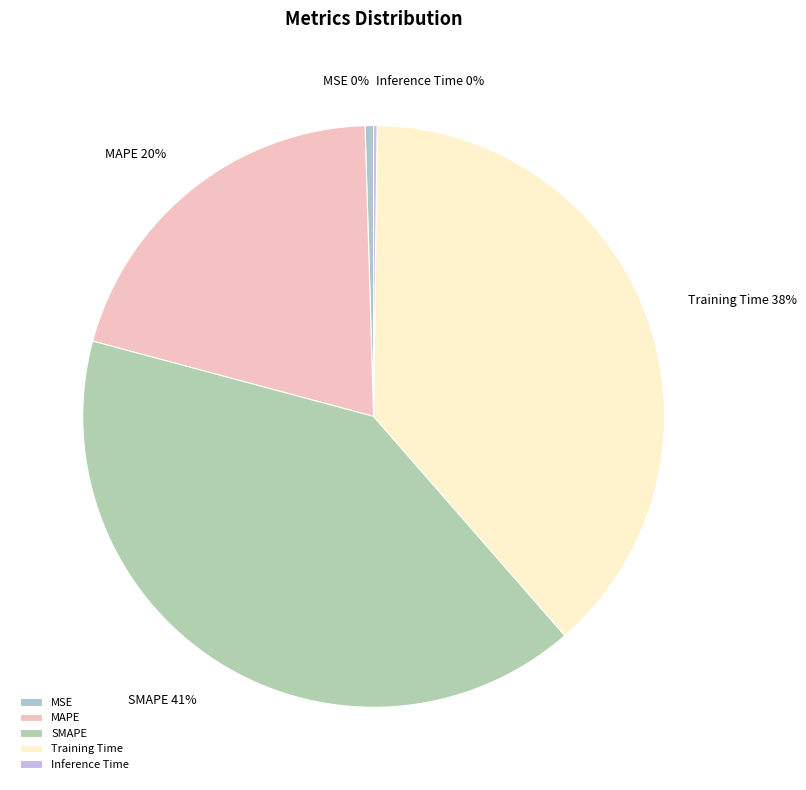

Combined, do SMAPE and Training Time account for over 50%?

Yes